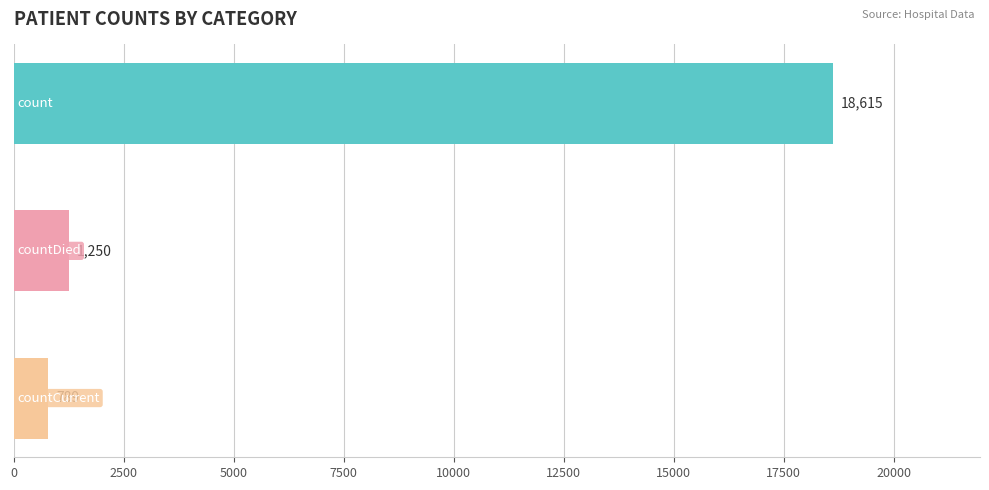

What is the value of the 3rd bar from the top?

789